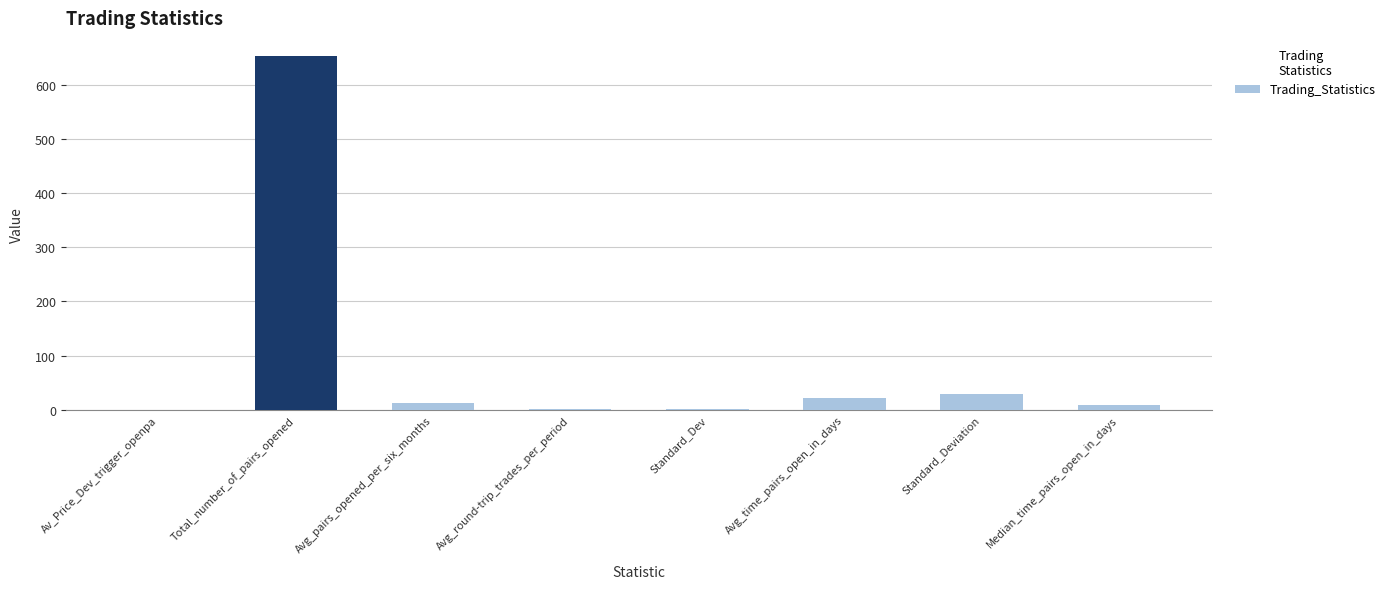

True or false: the data shows 8.0 at Median_time_pairs_open_in_days.

True